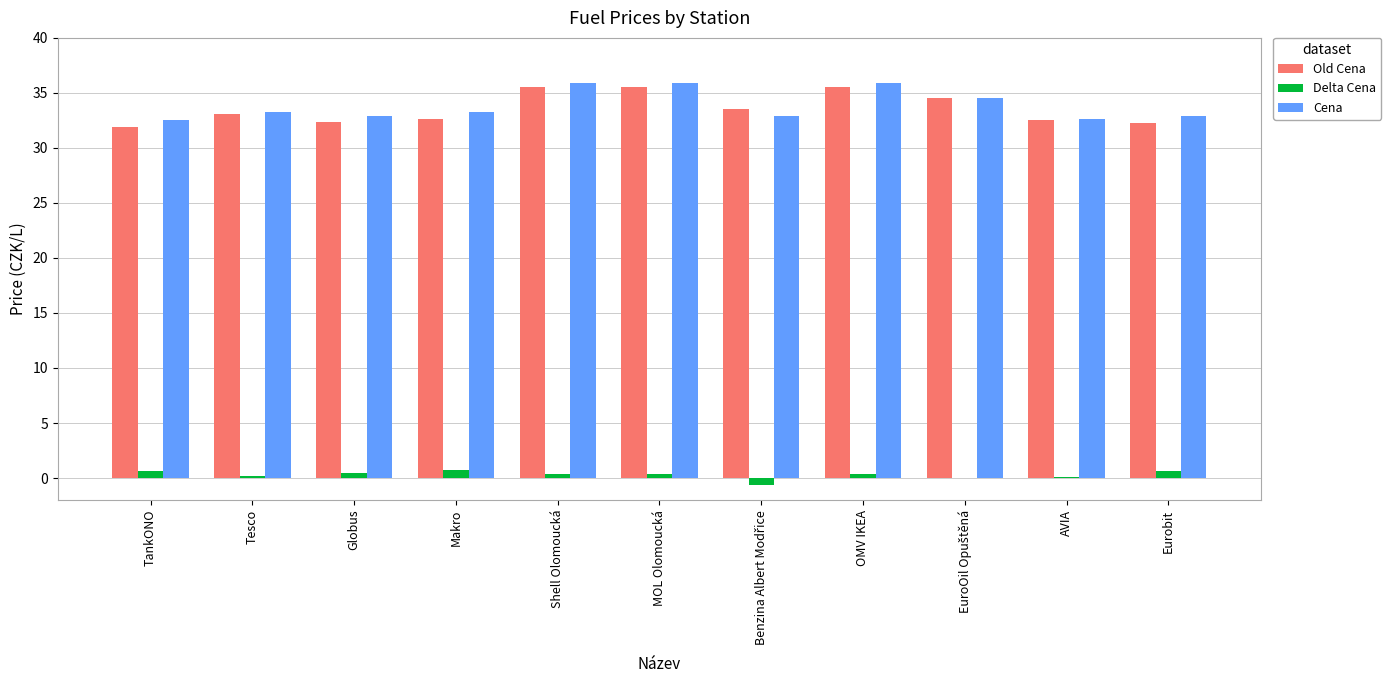

How many series are shown in this chart?

3